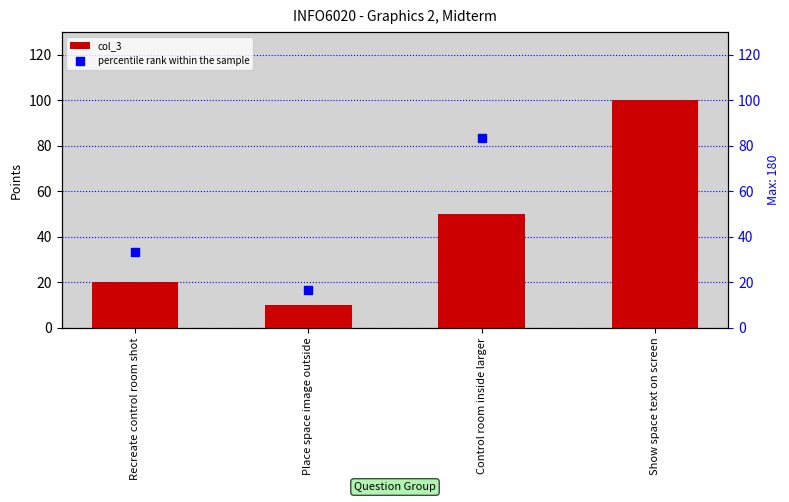

At which category is the sum across all series the highest?

Show space text on screen